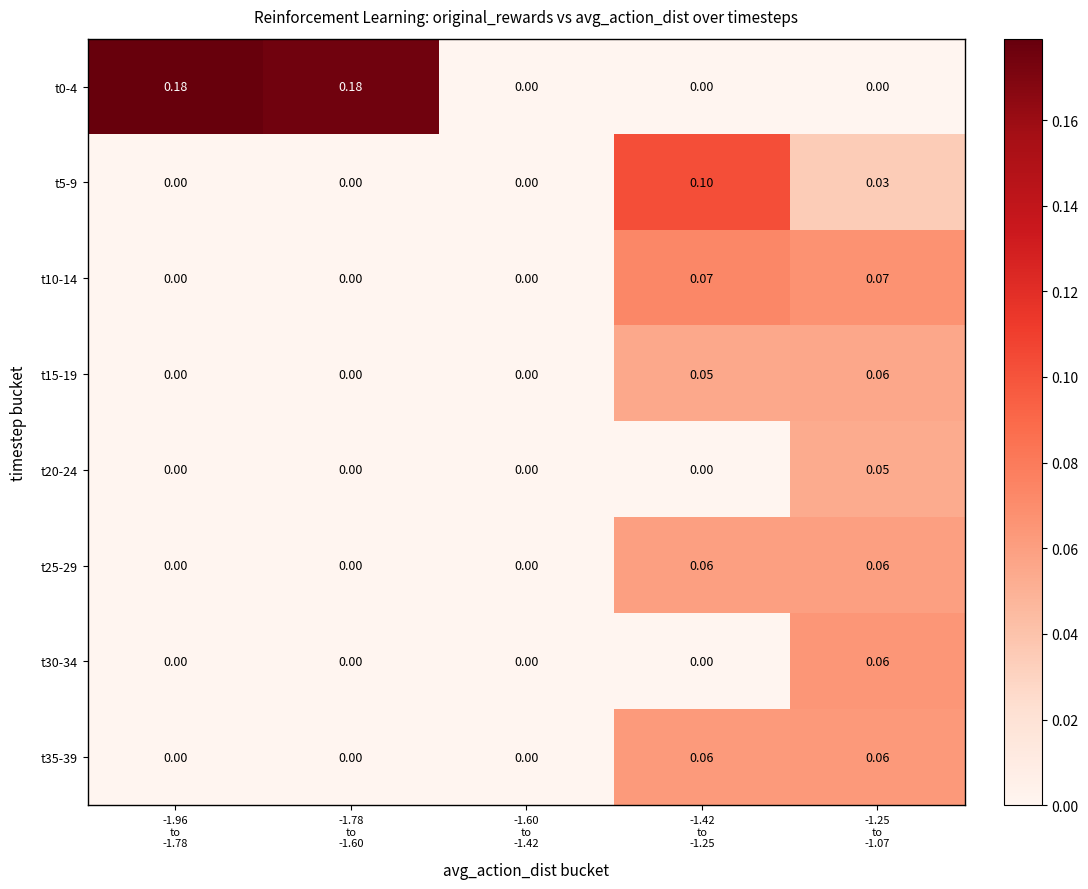

Reading left to right, transcribe all the data shown in this chart.

t0-4: -1.96
to
-1.78=0.2	-1.78
to
-1.60=0.2	-1.60
to
-1.42=0.0	-1.42
to
-1.25=0.0	-1.25
to
-1.07=0.0
t5-9: -1.96
to
-1.78=0.0	-1.78
to
-1.60=0.0	-1.60
to
-1.42=0.0	-1.42
to
-1.25=0.1	-1.25
to
-1.07=0.0
t10-14: -1.96
to
-1.78=0.0	-1.78
to
-1.60=0.0	-1.60
to
-1.42=0.0	-1.42
to
-1.25=0.1	-1.25
to
-1.07=0.1
t15-19: -1.96
to
-1.78=0.0	-1.78
to
-1.60=0.0	-1.60
to
-1.42=0.0	-1.42
to
-1.25=0.1	-1.25
to
-1.07=0.1
t20-24: -1.96
to
-1.78=0.0	-1.78
to
-1.60=0.0	-1.60
to
-1.42=0.0	-1.42
to
-1.25=0.0	-1.25
to
-1.07=0.1
t25-29: -1.96
to
-1.78=0.0	-1.78
to
-1.60=0.0	-1.60
to
-1.42=0.0	-1.42
to
-1.25=0.1	-1.25
to
-1.07=0.1
t30-34: -1.96
to
-1.78=0.0	-1.78
to
-1.60=0.0	-1.60
to
-1.42=0.0	-1.42
to
-1.25=0.0	-1.25
to
-1.07=0.1
t35-39: -1.96
to
-1.78=0.0	-1.78
to
-1.60=0.0	-1.60
to
-1.42=0.0	-1.42
to
-1.25=0.1	-1.25
to
-1.07=0.1